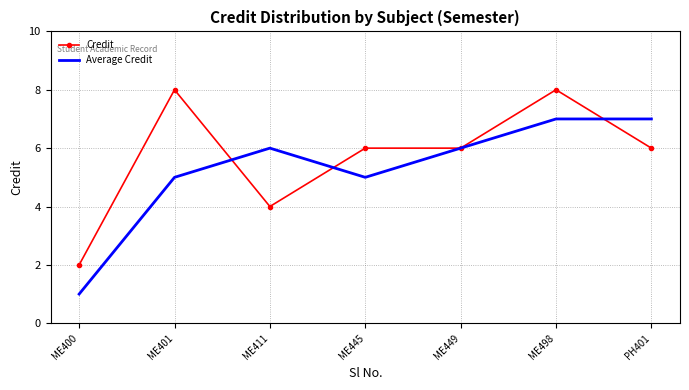

The value of Average Credit at ME449 is 6. True or false?

True